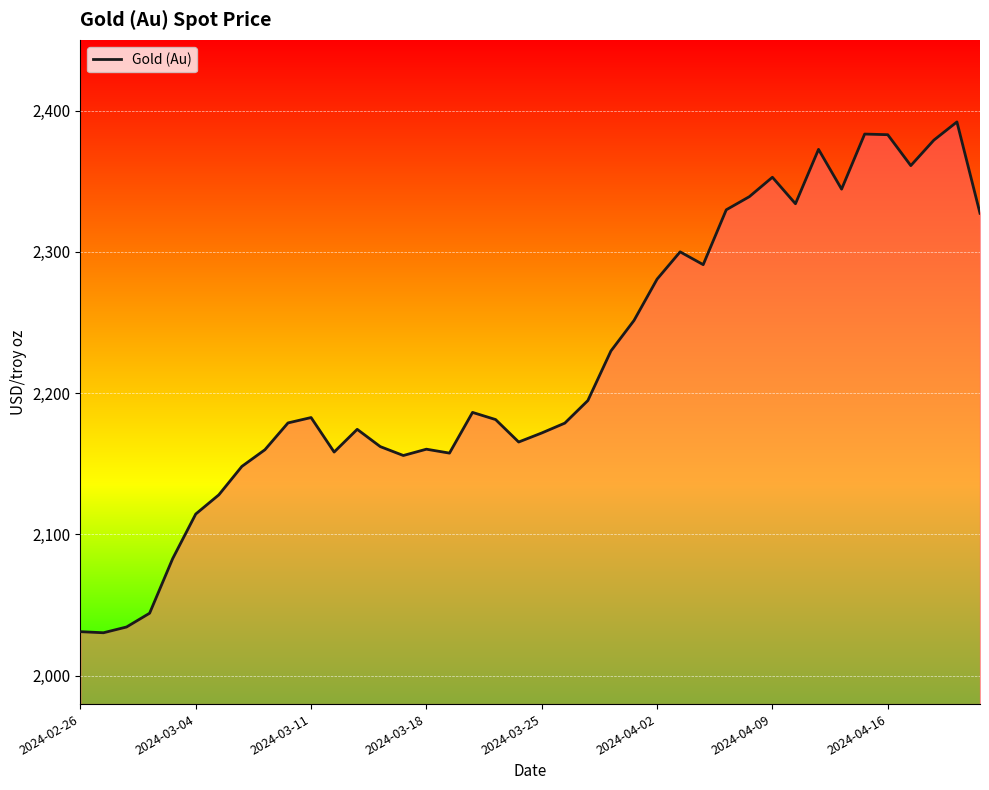

What is the smallest value displayed?

2030.5